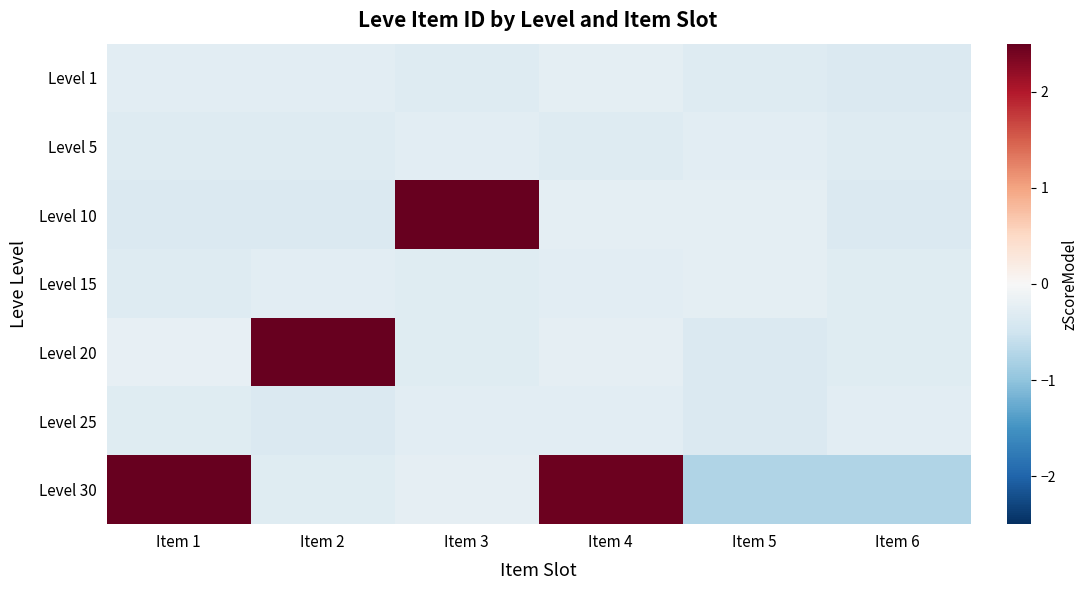

Reading left to right, transcribe all the data shown in this chart.

Level 1: Item 1=-0.3	Item 2=-0.3	Item 3=-0.3	Item 4=-0.2	Item 5=-0.3	Item 6=-0.4
Level 5: Item 1=-0.3	Item 2=-0.3	Item 3=-0.3	Item 4=-0.3	Item 5=-0.3	Item 6=-0.3
Level 10: Item 1=-0.4	Item 2=-0.4	Item 3=3.1	Item 4=-0.2	Item 5=-0.2	Item 6=-0.4
Level 15: Item 1=-0.3	Item 2=-0.3	Item 3=-0.3	Item 4=-0.3	Item 5=-0.2	Item 6=-0.3
Level 20: Item 1=-0.2	Item 2=3.2	Item 3=-0.3	Item 4=-0.2	Item 5=-0.4	Item 6=-0.3
Level 25: Item 1=-0.3	Item 2=-0.4	Item 3=-0.3	Item 4=-0.3	Item 5=-0.4	Item 6=-0.3
Level 30: Item 1=3.4	Item 2=-0.3	Item 3=-0.2	Item 4=2.4	Item 5=-0.8	Item 6=-0.8